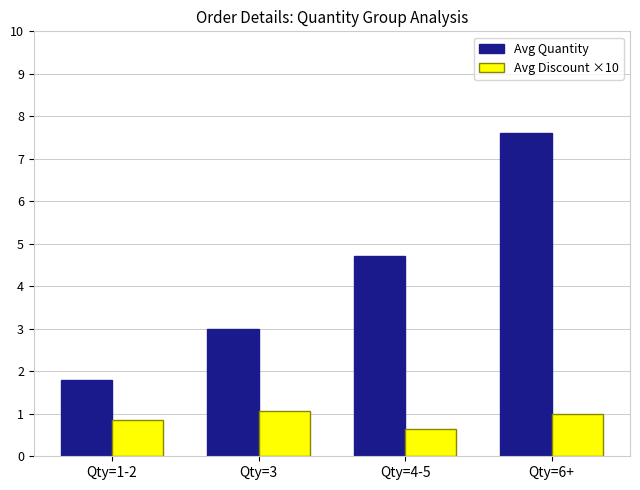

At which label does Avg Discount ×10 reach its minimum?

Qty=4-5